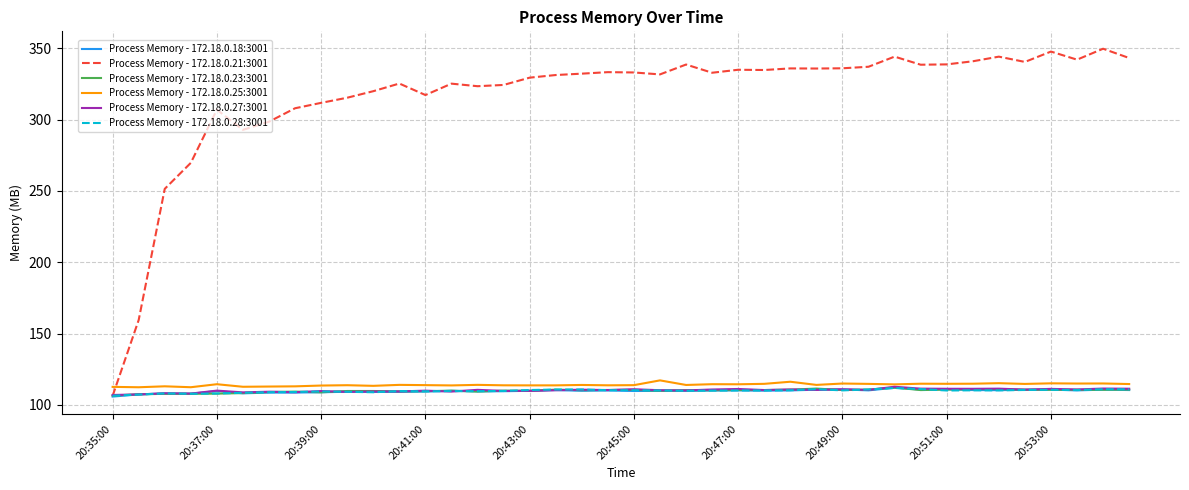

Which series has the widest spread of values?

Process Memory - 172.18.0.21:3001